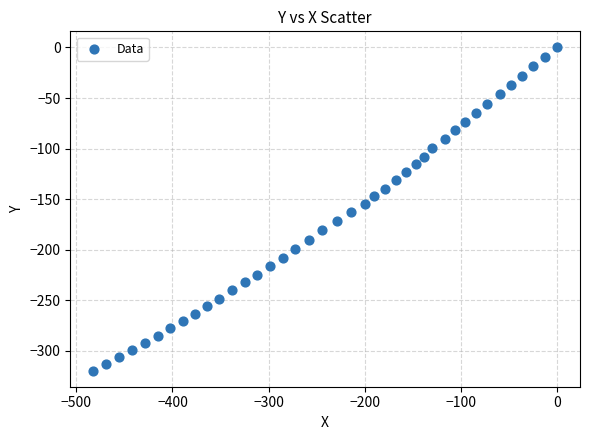

What is the range of X values (max minus min)?

482.2